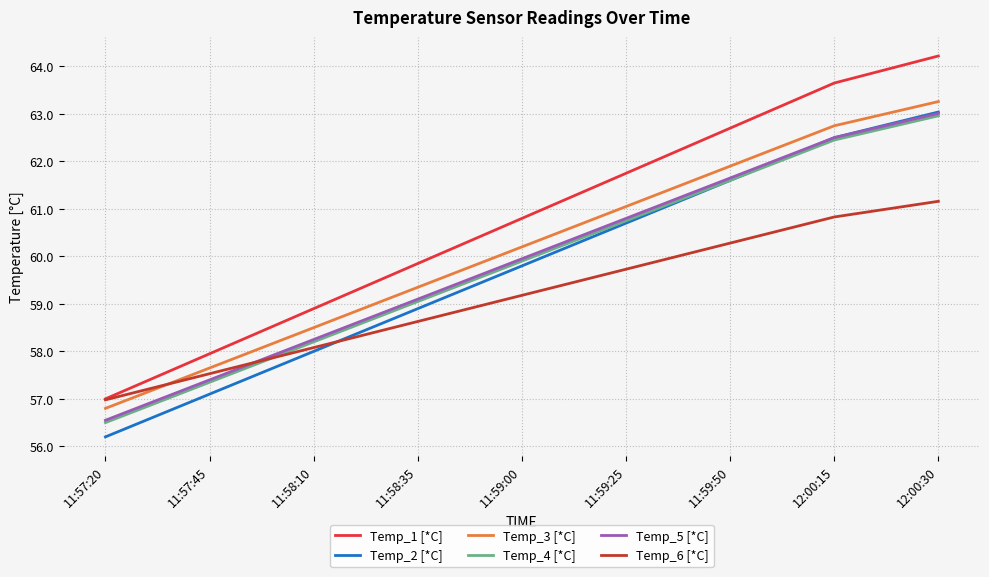

At which label does Temp_4 [*C] first exceed 59?

11:58:35